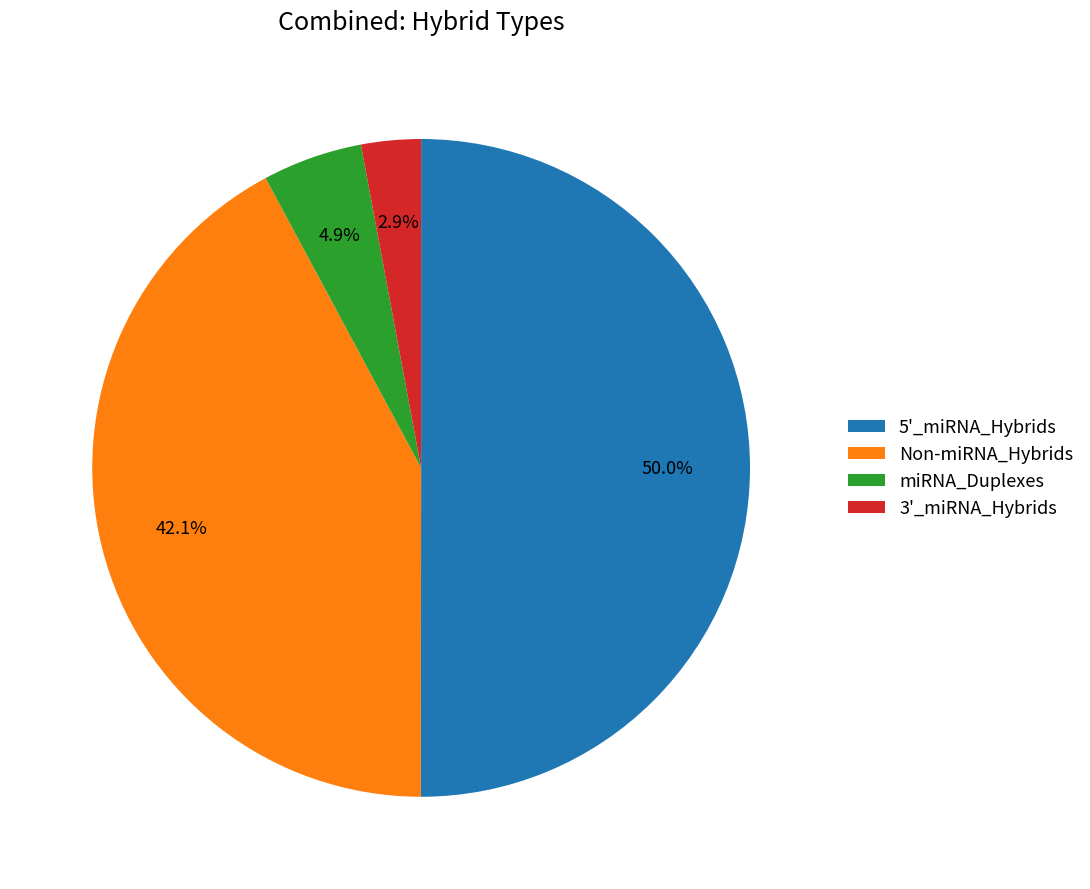

Between miRNA_Duplexes and 3'_miRNA_Hybrids, which is larger?

miRNA_Duplexes